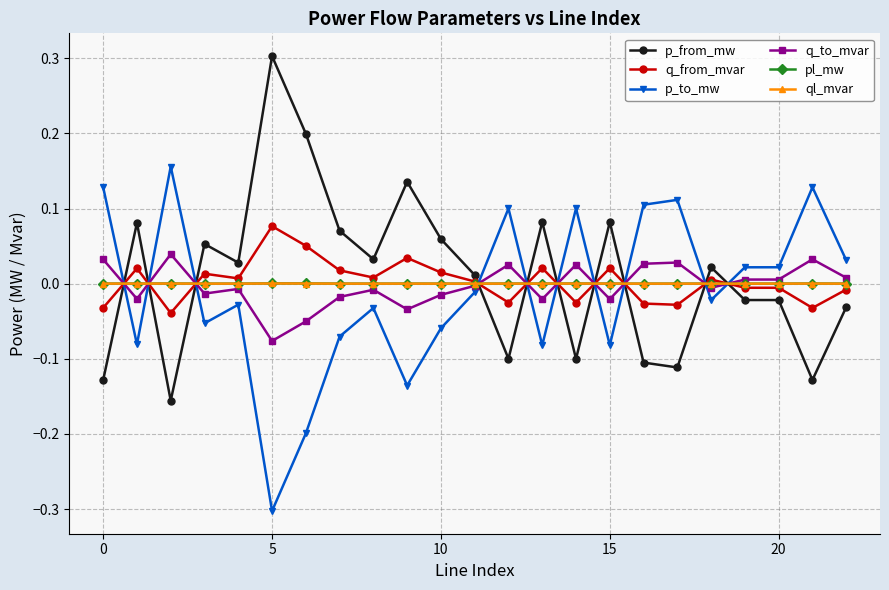

What is the smallest value displayed?

-0.3